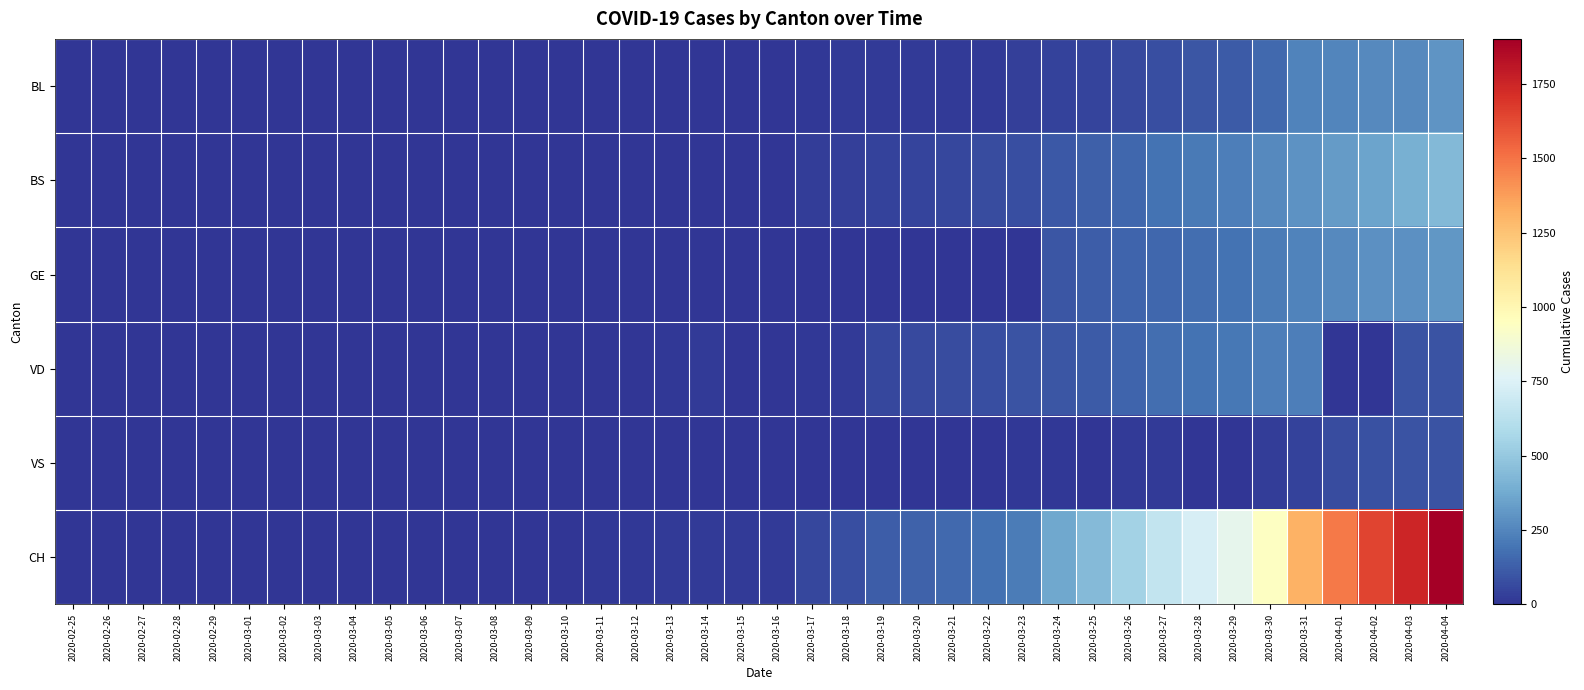

Which series has the widest spread of values?

CH